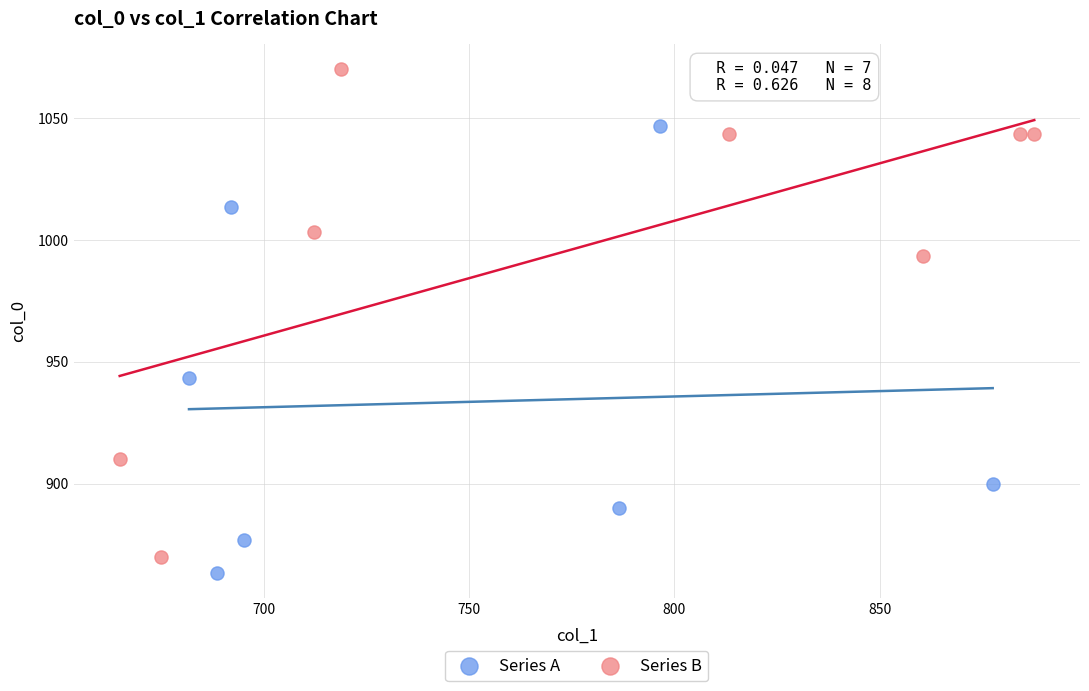

Which series reaches the maximum Y coordinate?

Series B